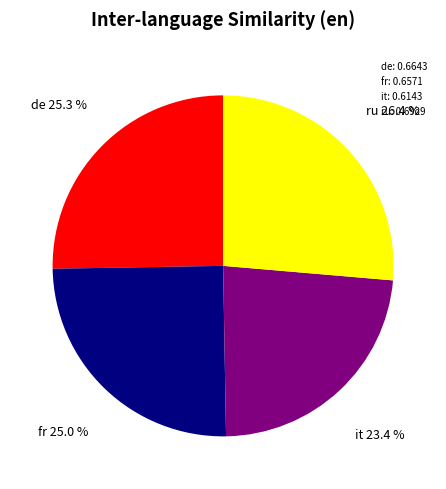

Does it: 0.6143 represent more than half of the total?

No